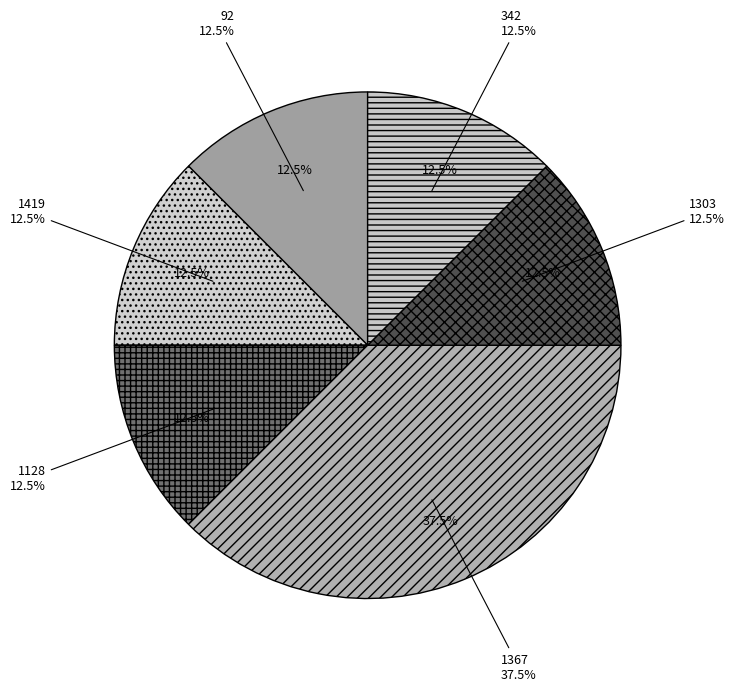

Does any single category account for the majority?

No